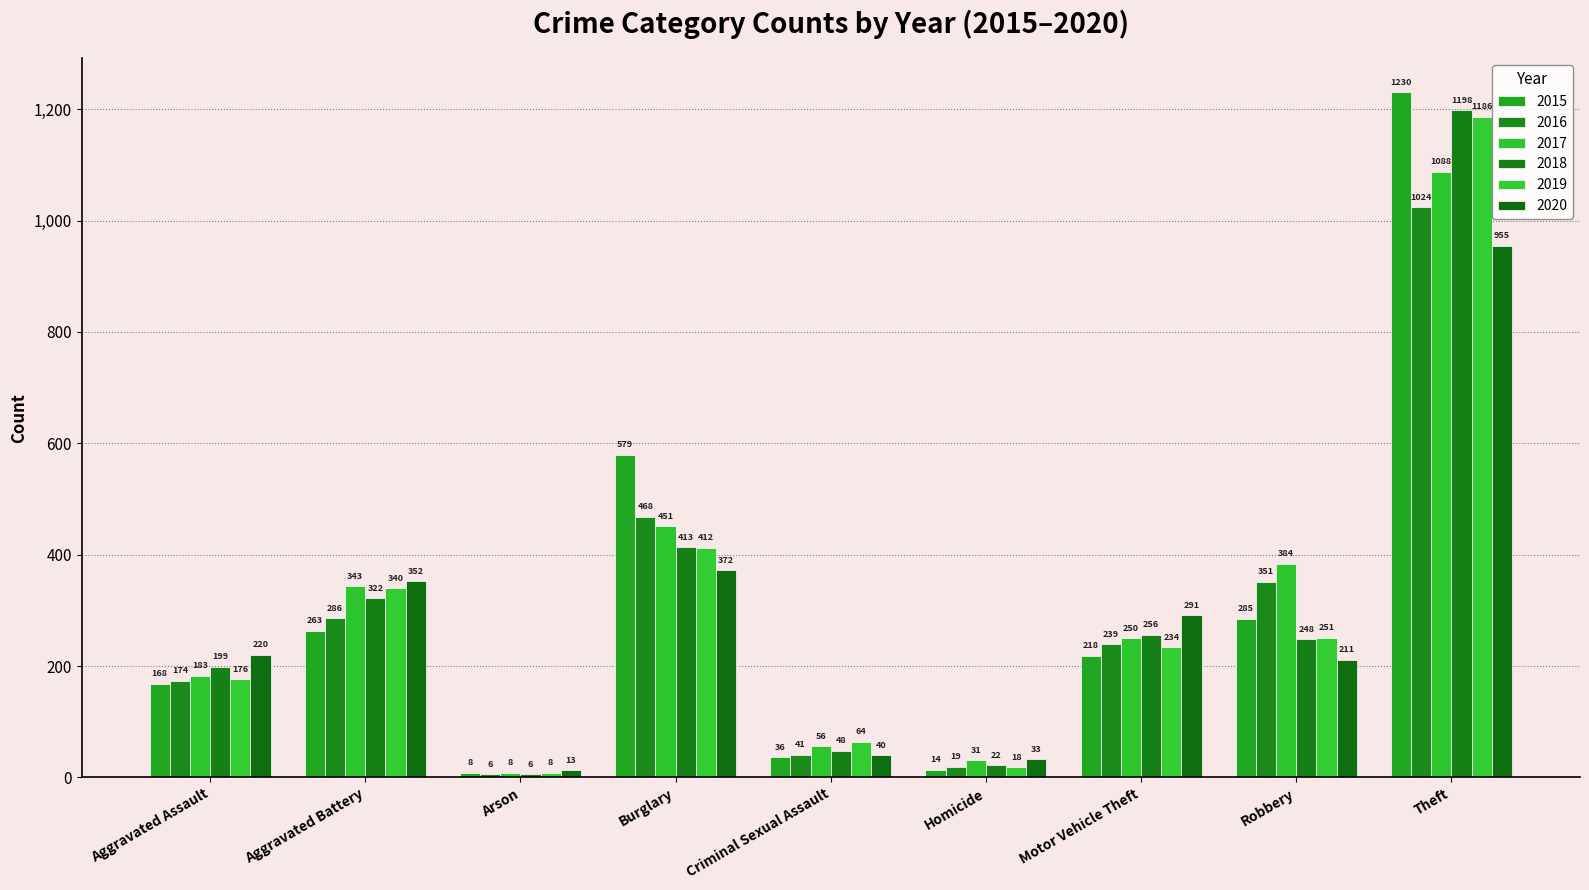

How many groups of bars are there?

9